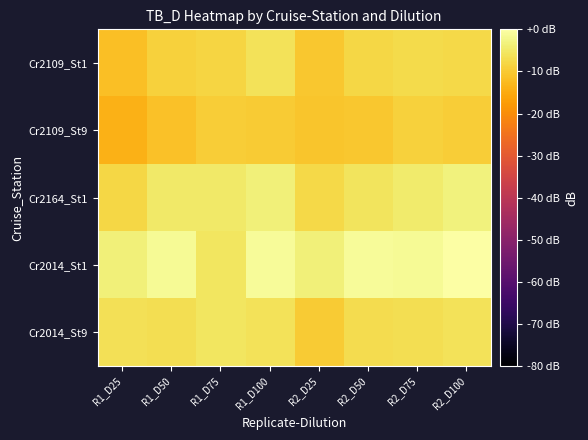

At which category is the sum across all series the highest?

R2_D100